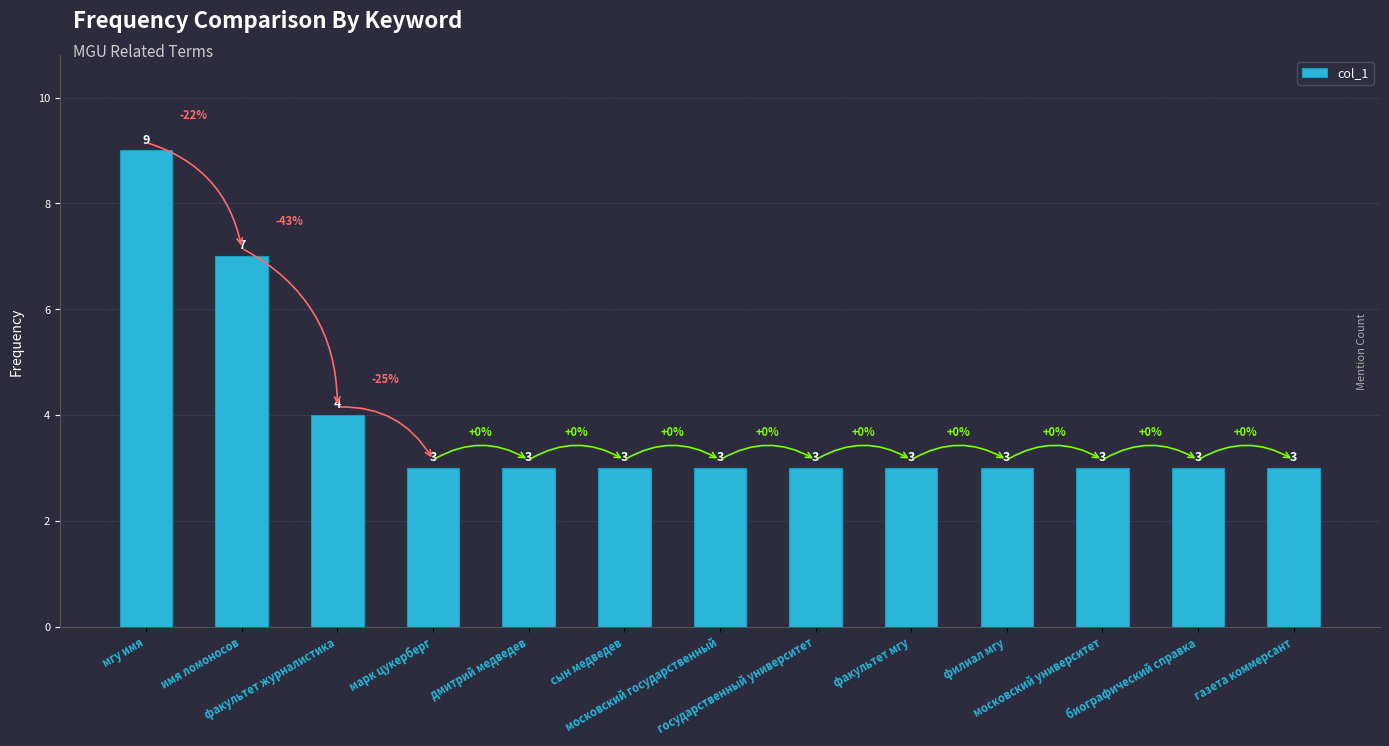

True or false: the data shows 5 at московский государственный.

False